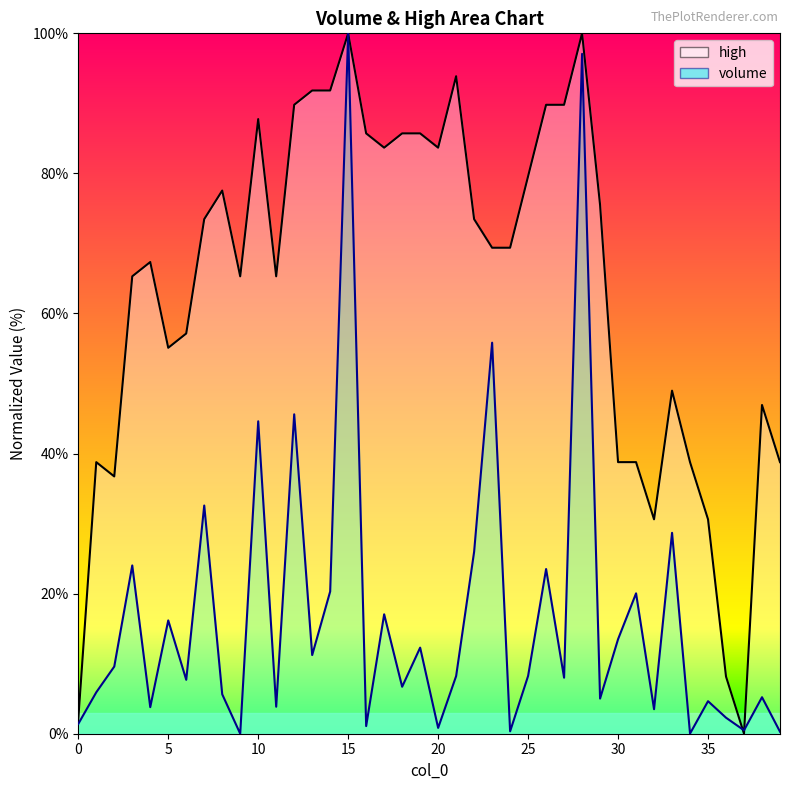

How many data points in volume are less than 8?

20